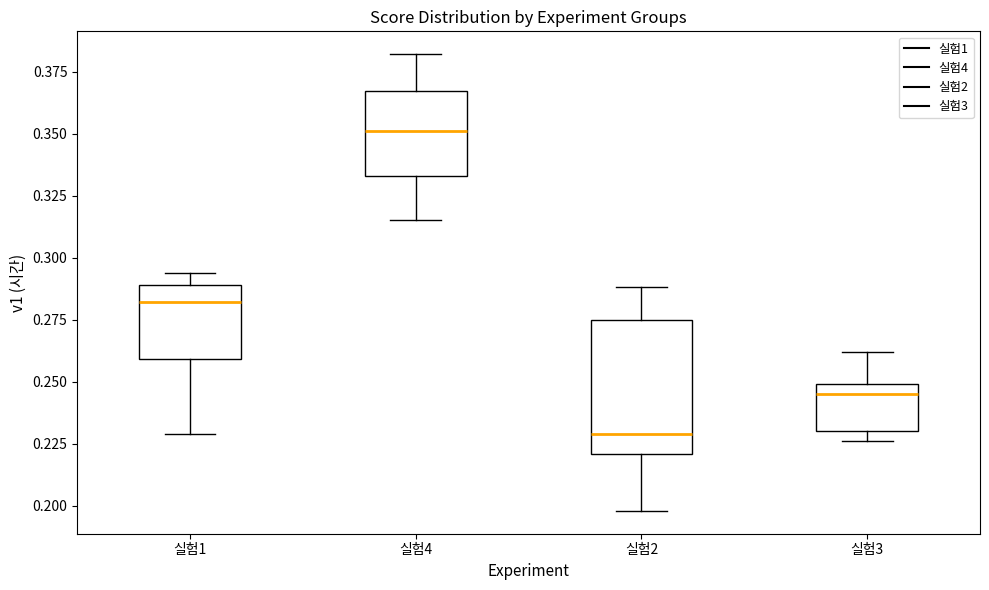

Where does the median line of the box for 실험2 sit on the y-axis? The values are not printed on the chart, so give them approximately, as read against the axis.

0.230